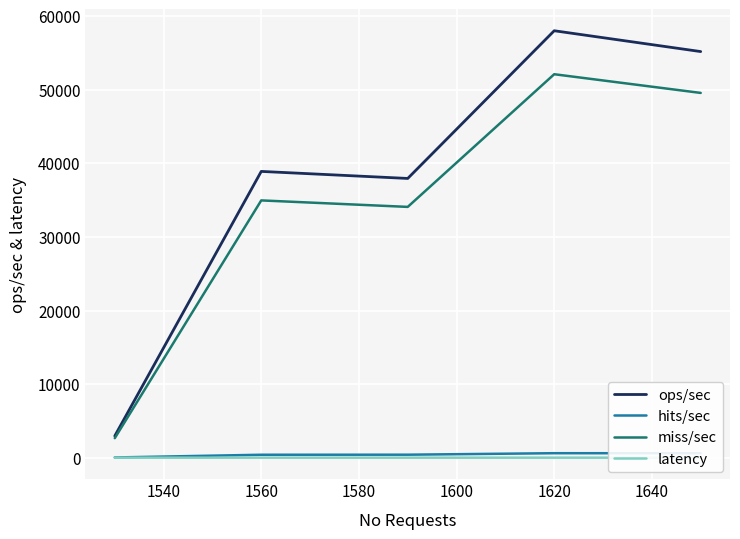

What is the sum of all latency values?

2.1